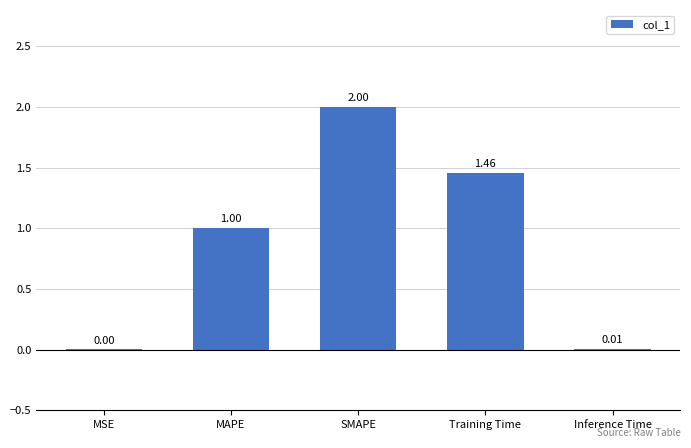

Between Inference Time and MAPE, which is larger?

MAPE